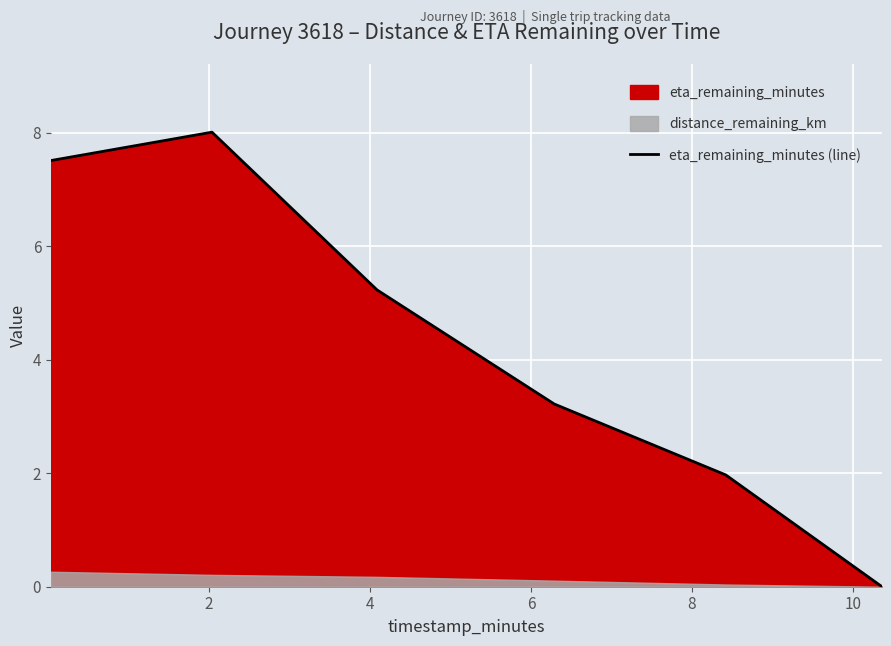

What is the value of the 4th point from the left?

3.2